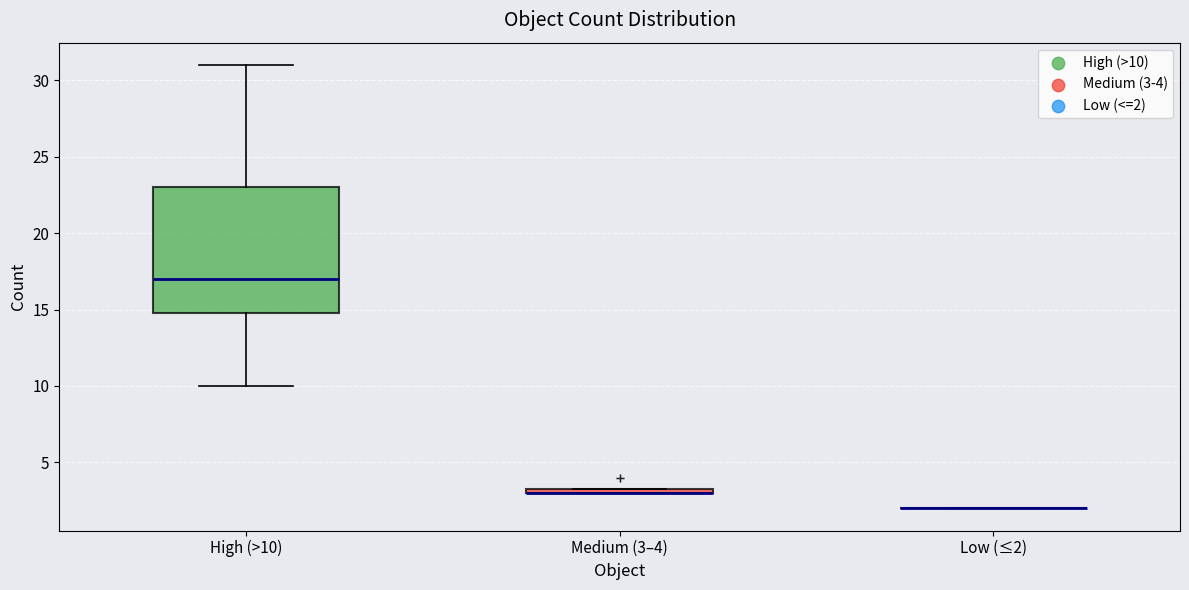

Which box is the tallest, from its lower edge to its upper edge?

High (>10)